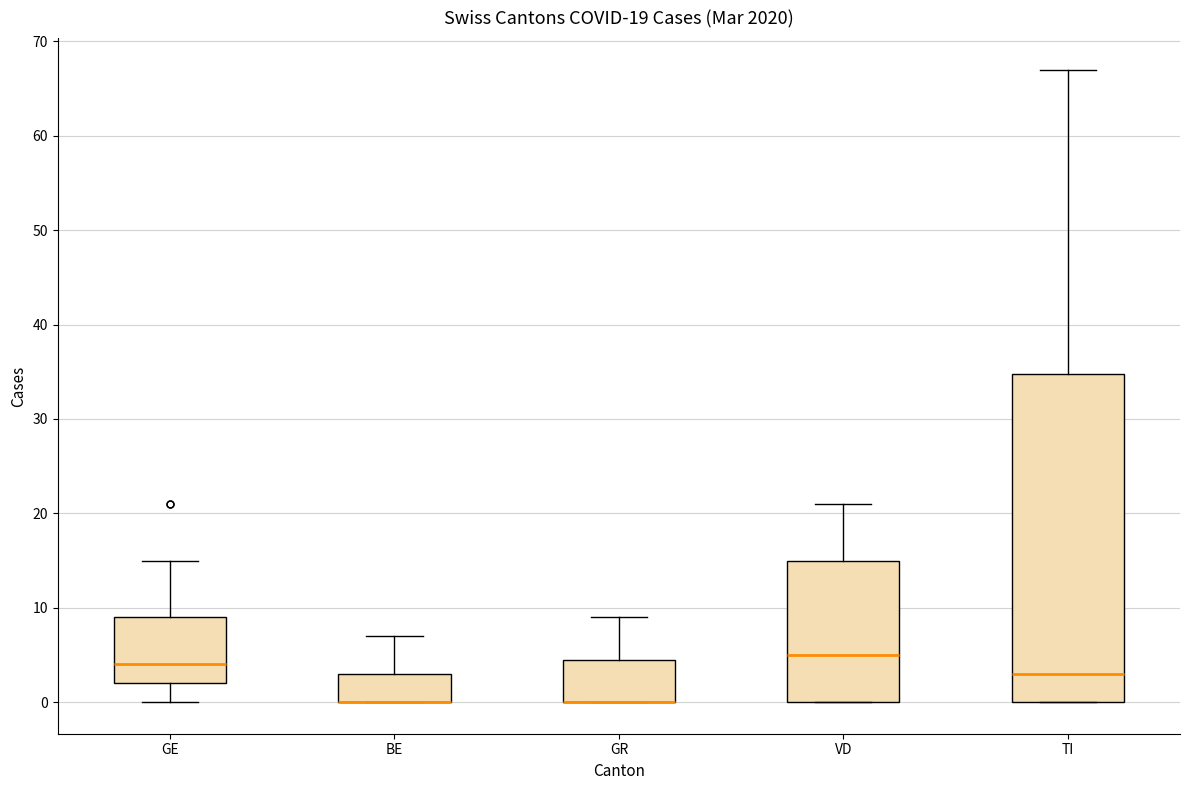

Comparing the boxes themselves (not the whiskers), which one is the tallest?

TI